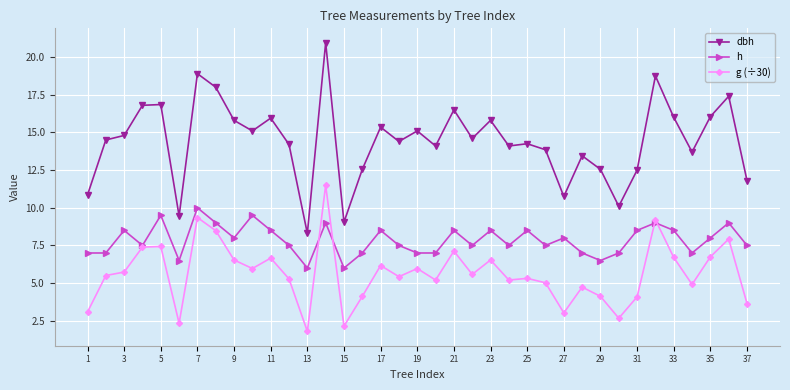

Does the chart have visible grid lines?

Yes